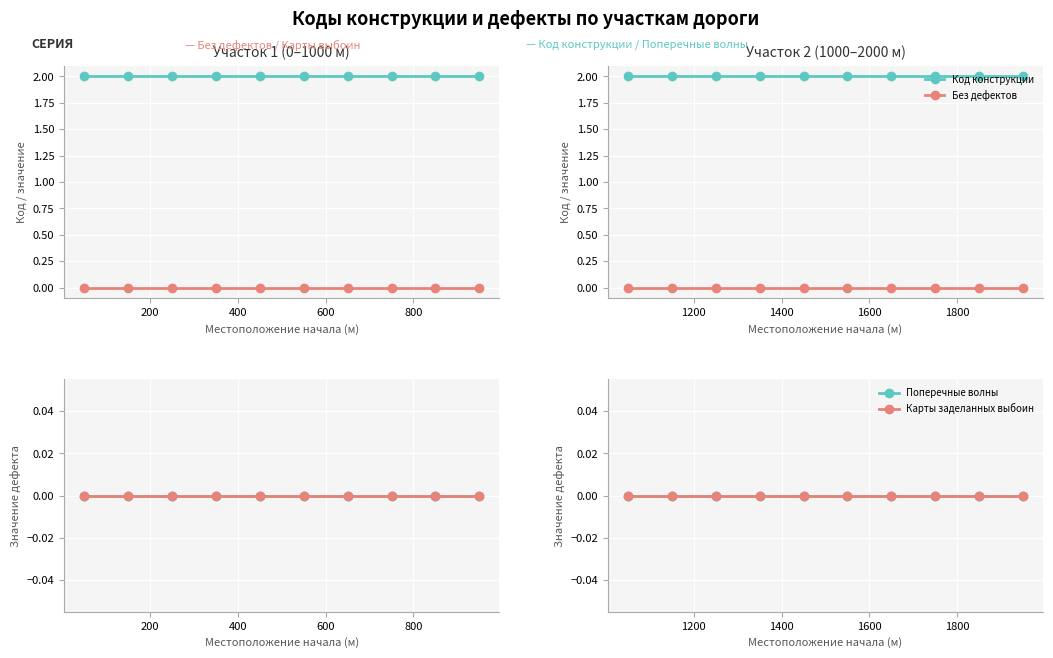

Is the value of Карты заделанных выбоин at 600 greater than the value of Код конструкции at 8?

No